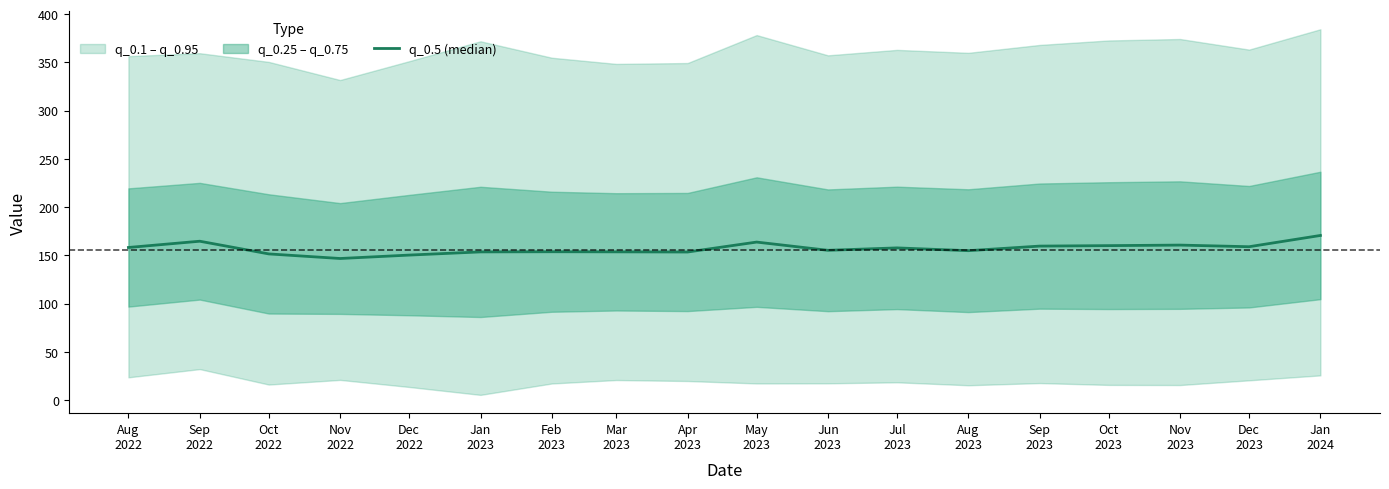

What is the difference between the maximum and second lowest values?

20.3